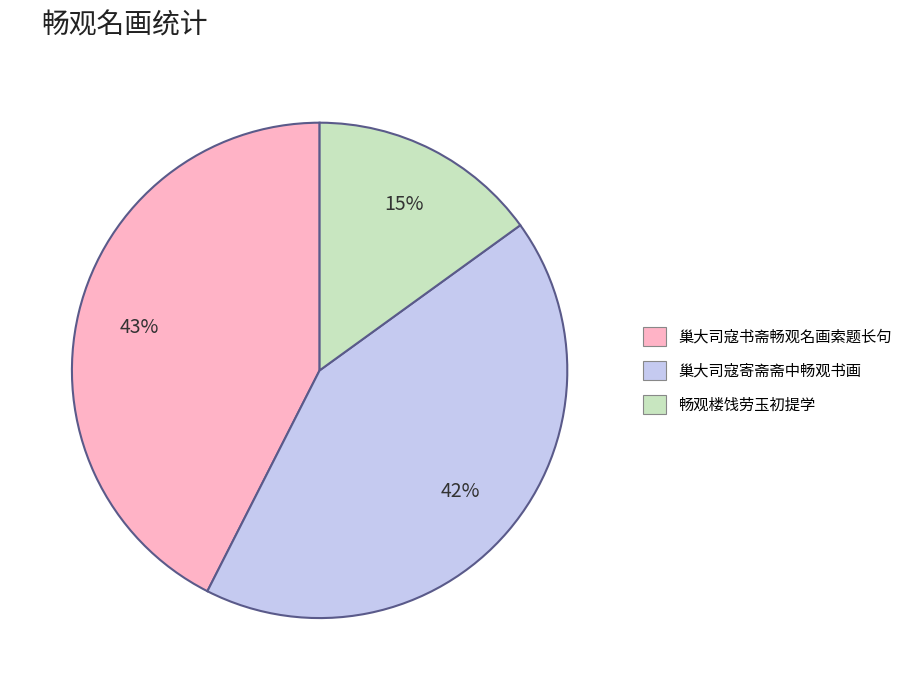

How many slices are in this pie chart?

3